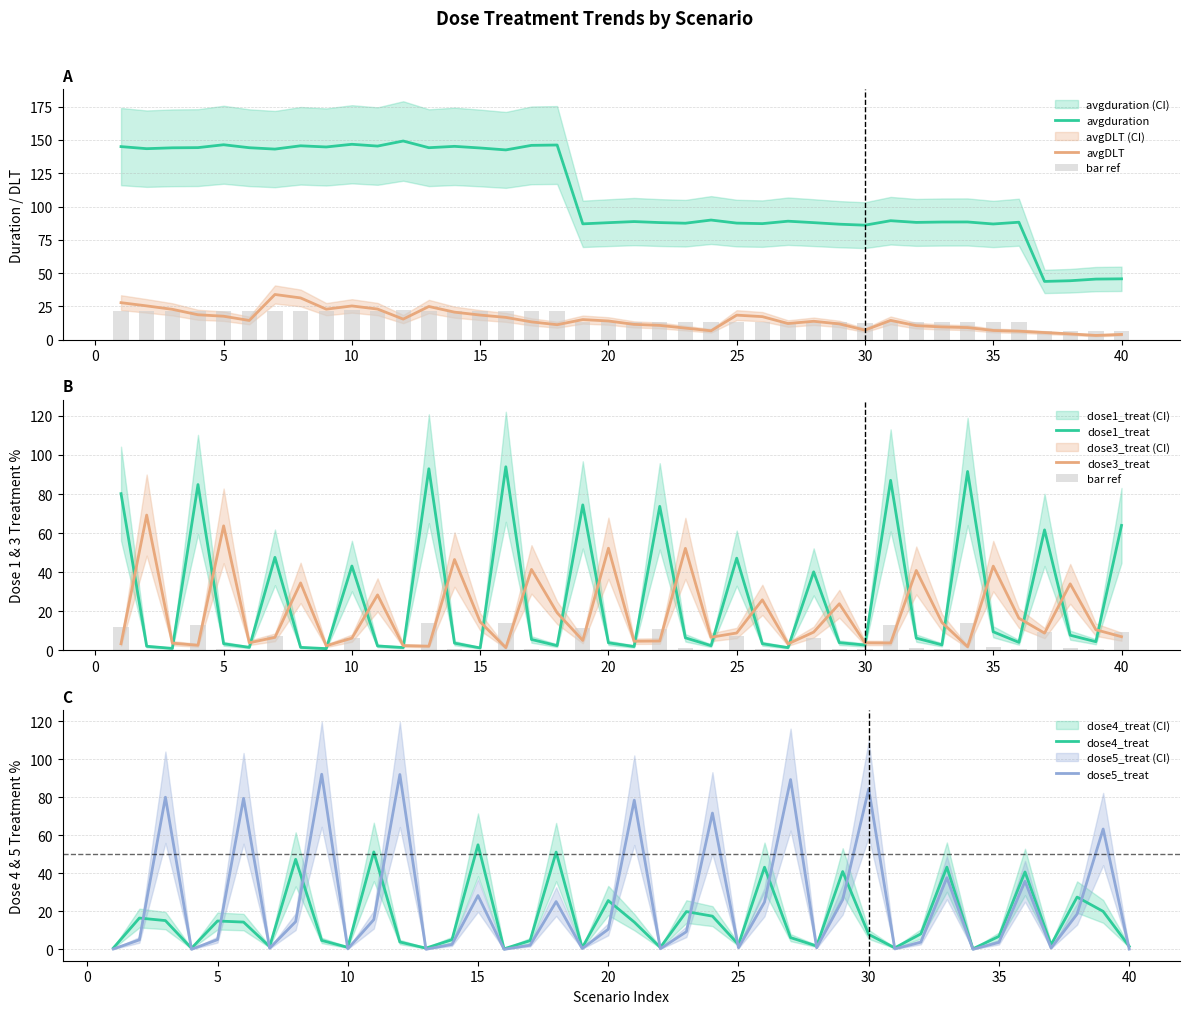

The avgDLT series shows 2.6 at 35. True or false?

False